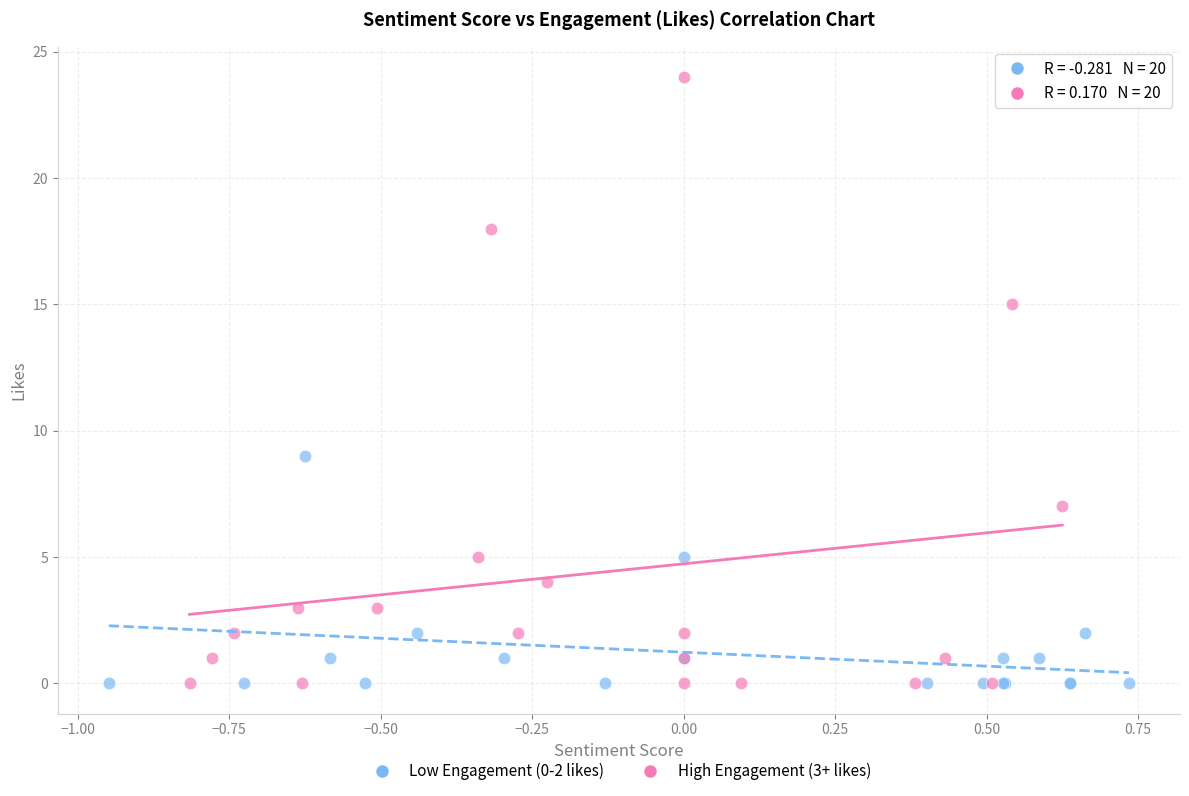

Which series reaches the maximum Y coordinate?

High Engagement (3+ likes)